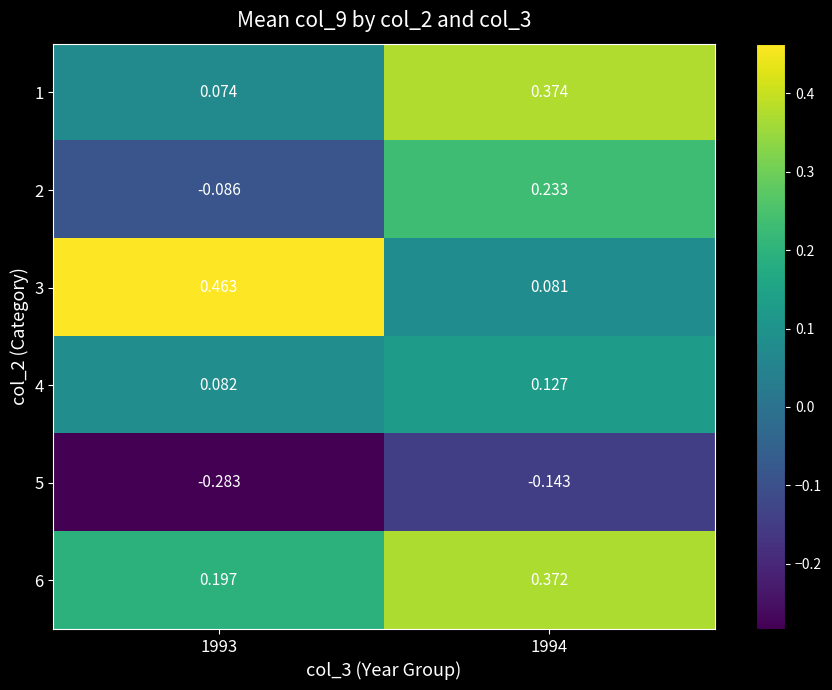

Rank the series at 1994 from lowest to highest value.

5, 3, 4, 2, 6, 1